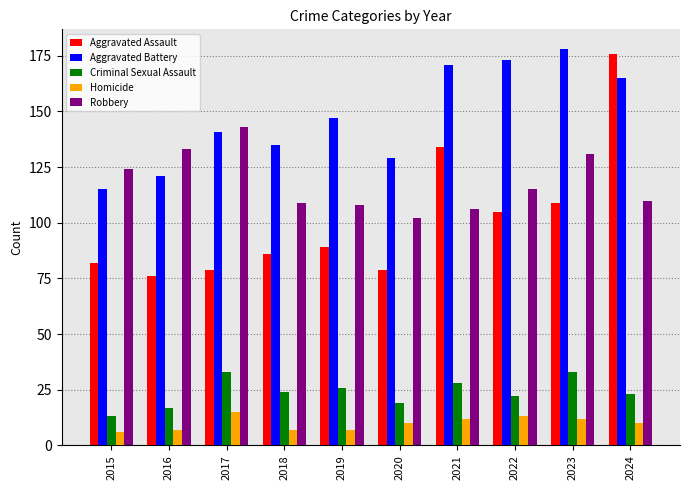

Which series changed the most between 2021 and 2022?

Aggravated Assault